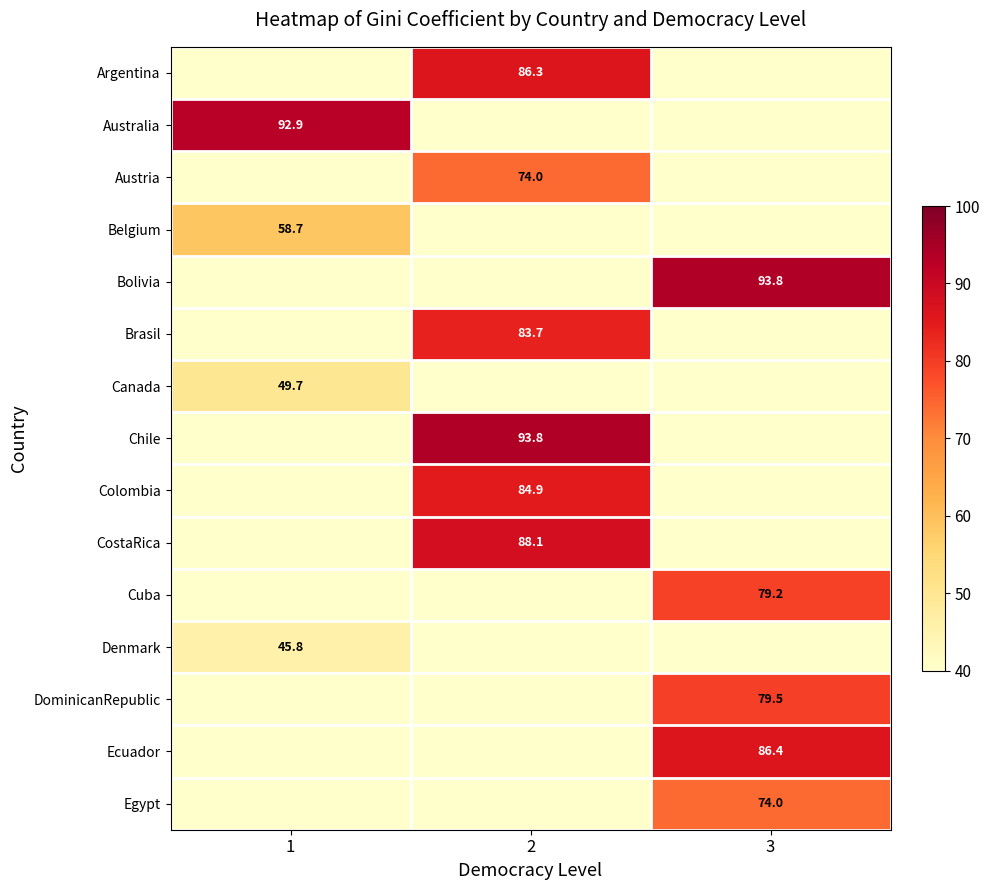

The value of Chile at 2 is 93.8. True or false?

True